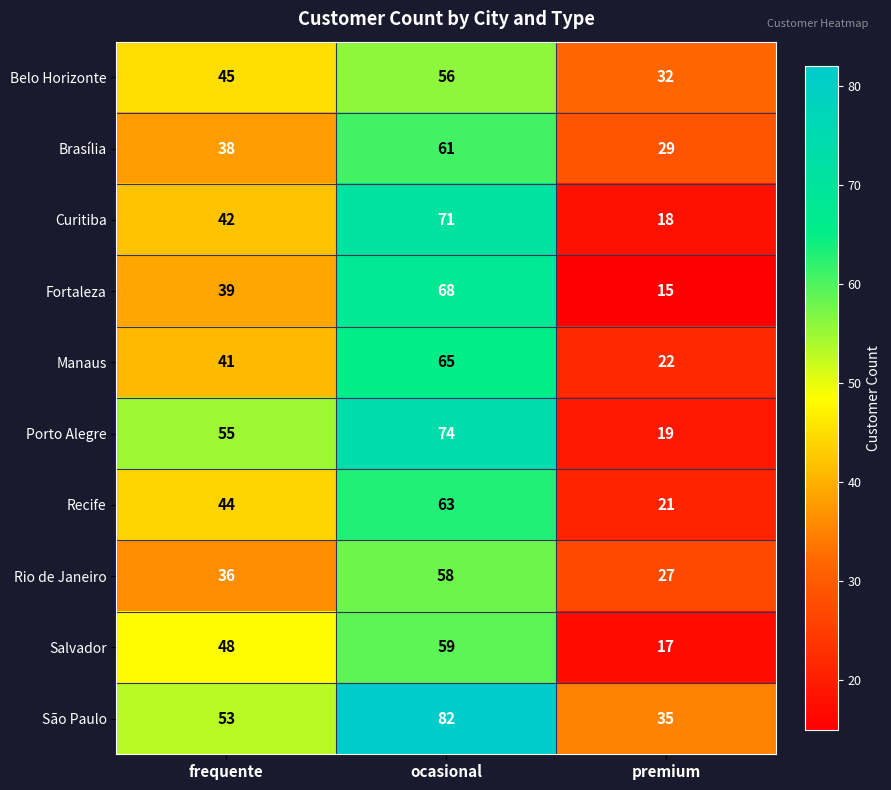

Reading left to right, extract all data points from this chart.

Belo Horizonte: 45	56	32
Brasília: 38	61	29
Curitiba: 42	71	18
Fortaleza: 39	68	15
Manaus: 41	65	22
Porto Alegre: 55	74	19
Recife: 44	63	21
Rio de Janeiro: 36	58	27
Salvador: 48	59	17
São Paulo: 53	82	35